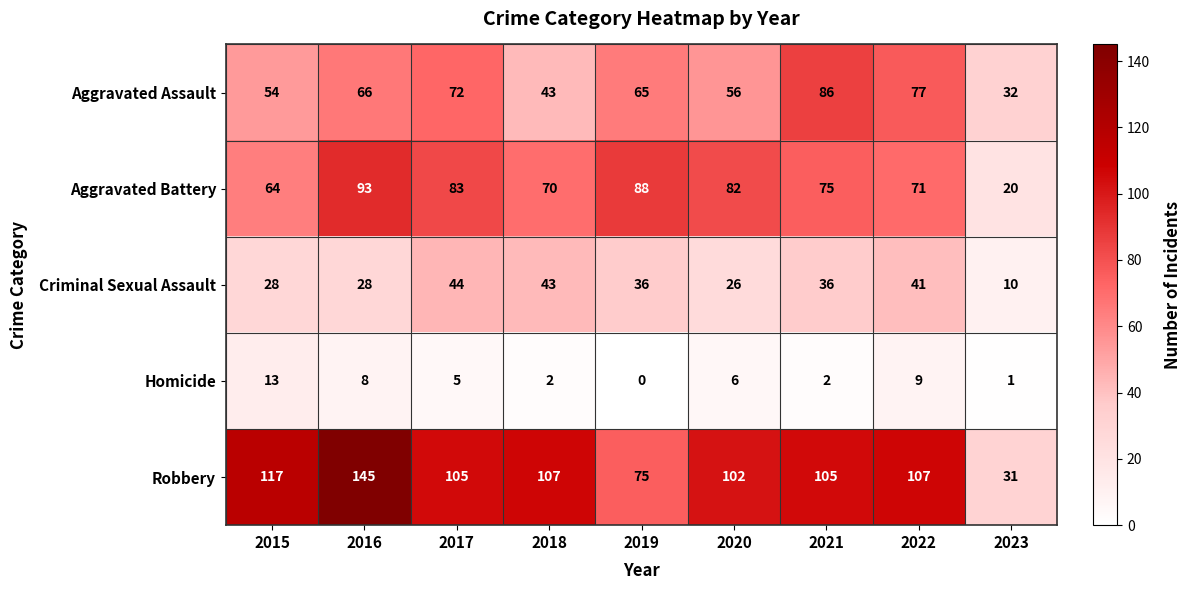

What is the difference between the highest and lowest values at 2020?

96